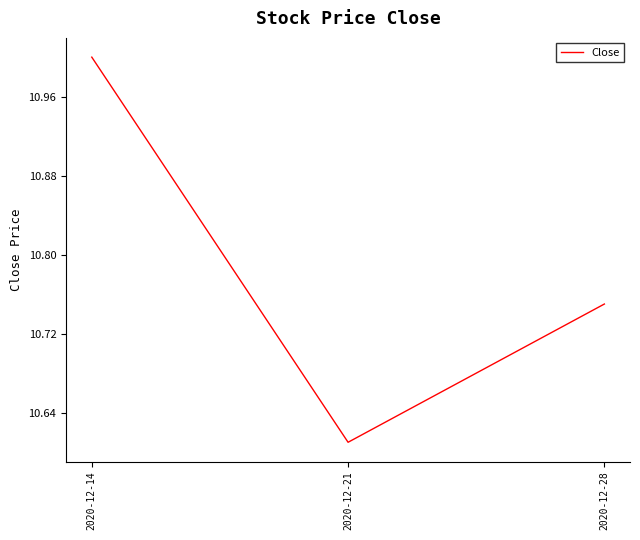

Count the values in the range 10 to 11.

3